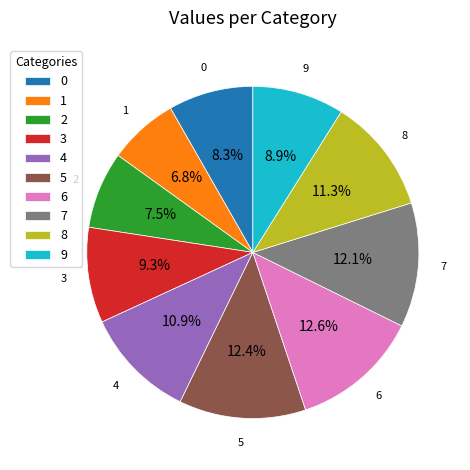

What is the smallest slice in the pie chart?

1